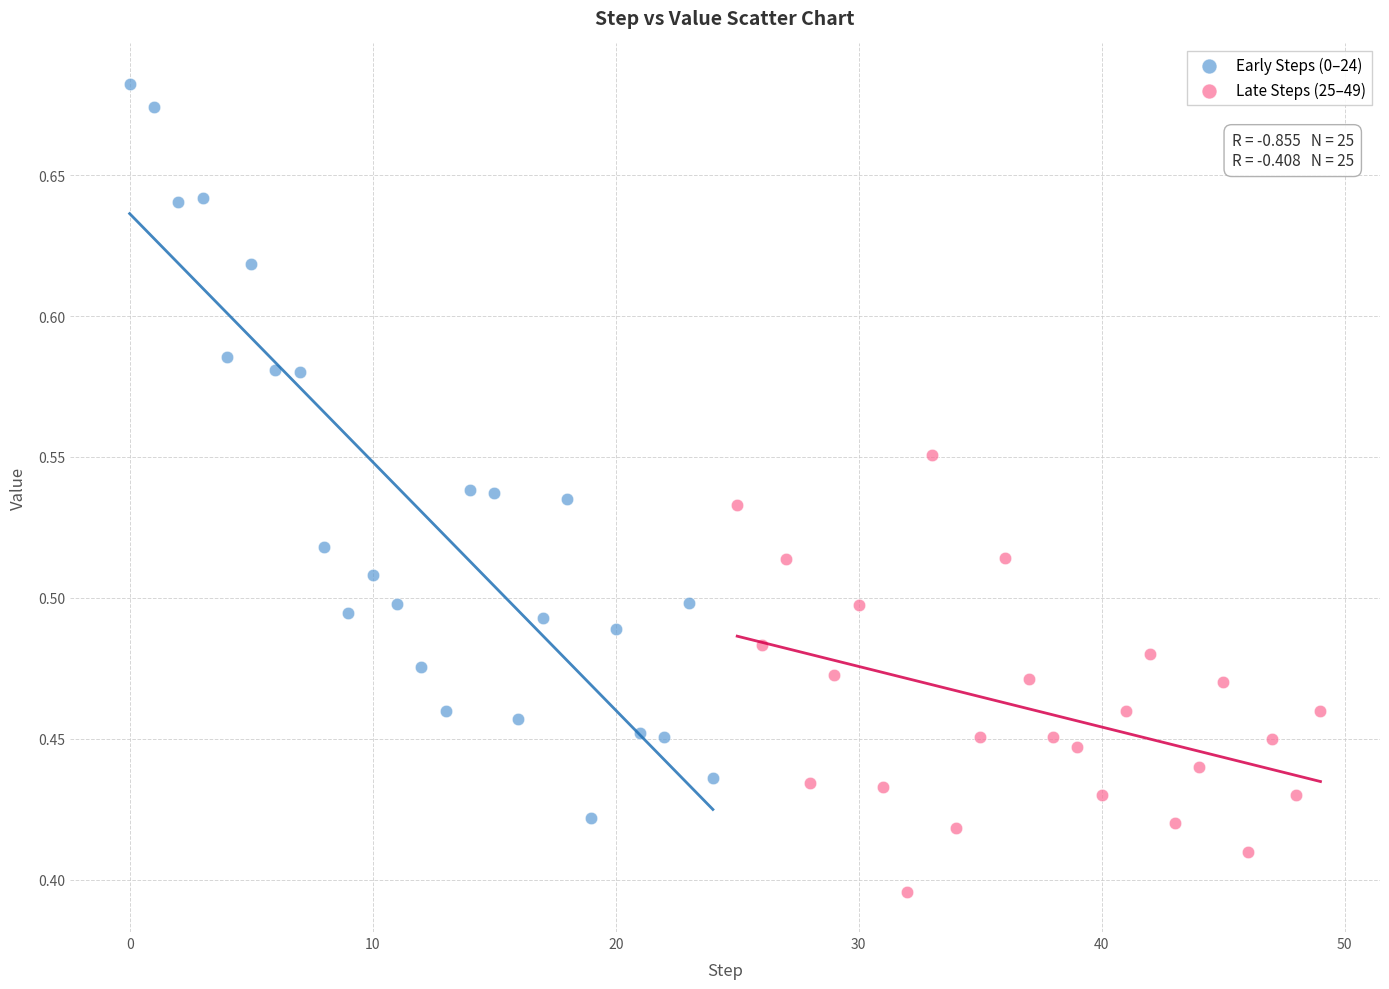

What are all the series names shown in the legend?

Early Steps (0–24), Late Steps (25–49)